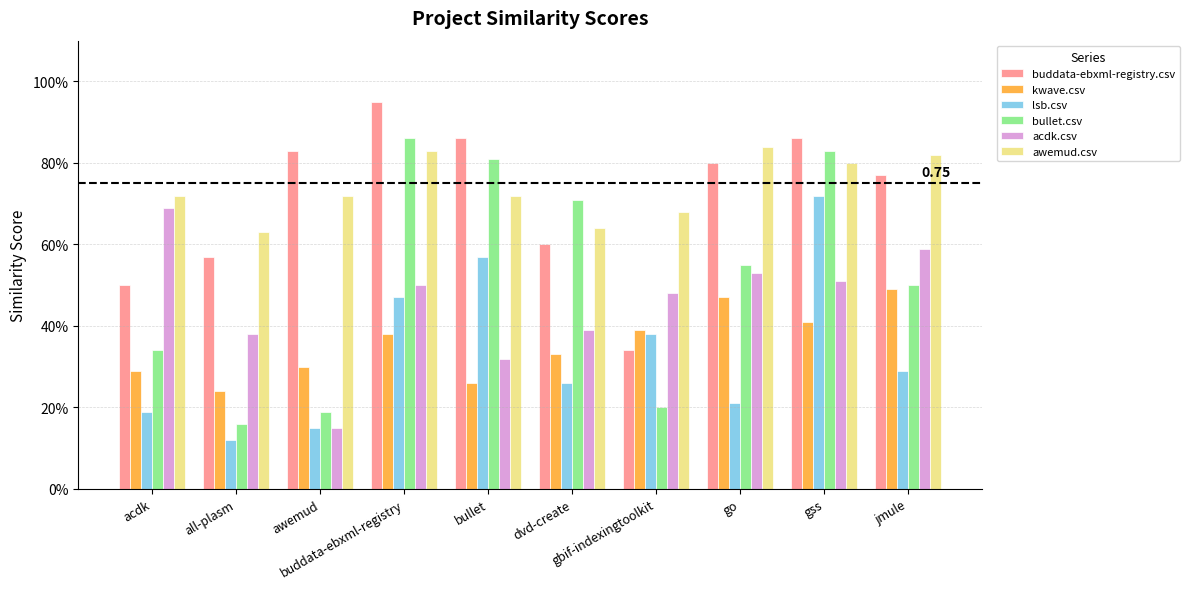

Where is lsb.csv nearest to the value 0?

all-plasm